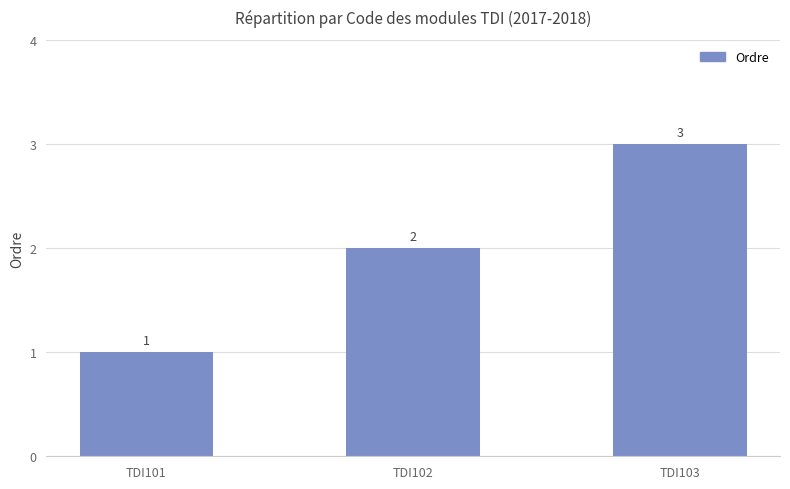

The chart shows a value of 1 at TDI101. True or false?

True